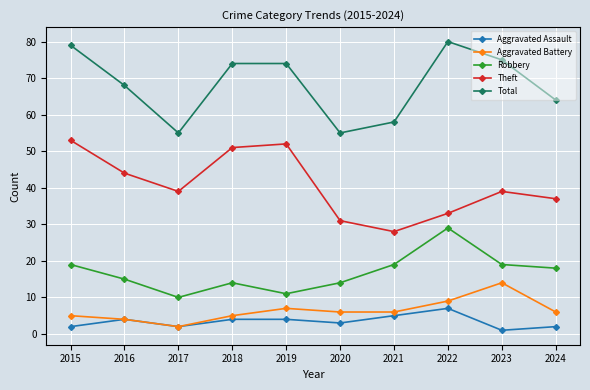

What is the sum of the Theft values at 2022 and 2023?

72